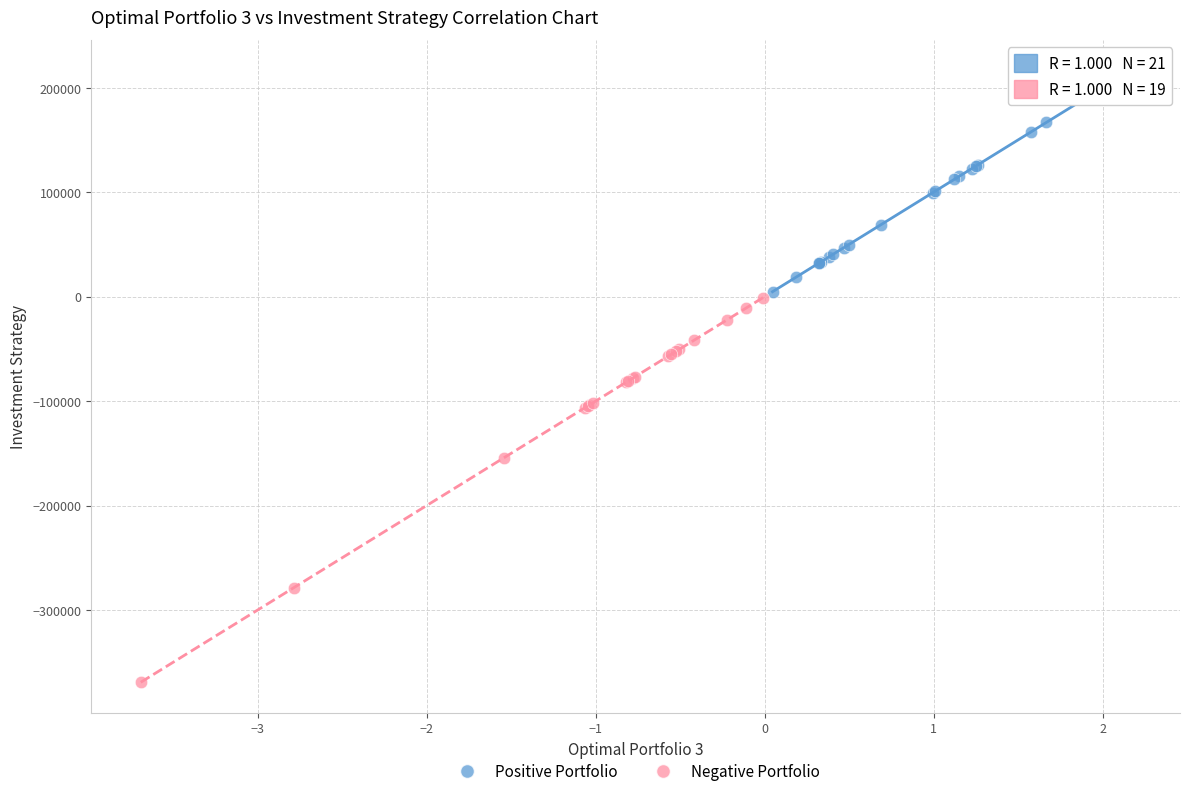

Which series contains the lowest Y value?

Negative Portfolio